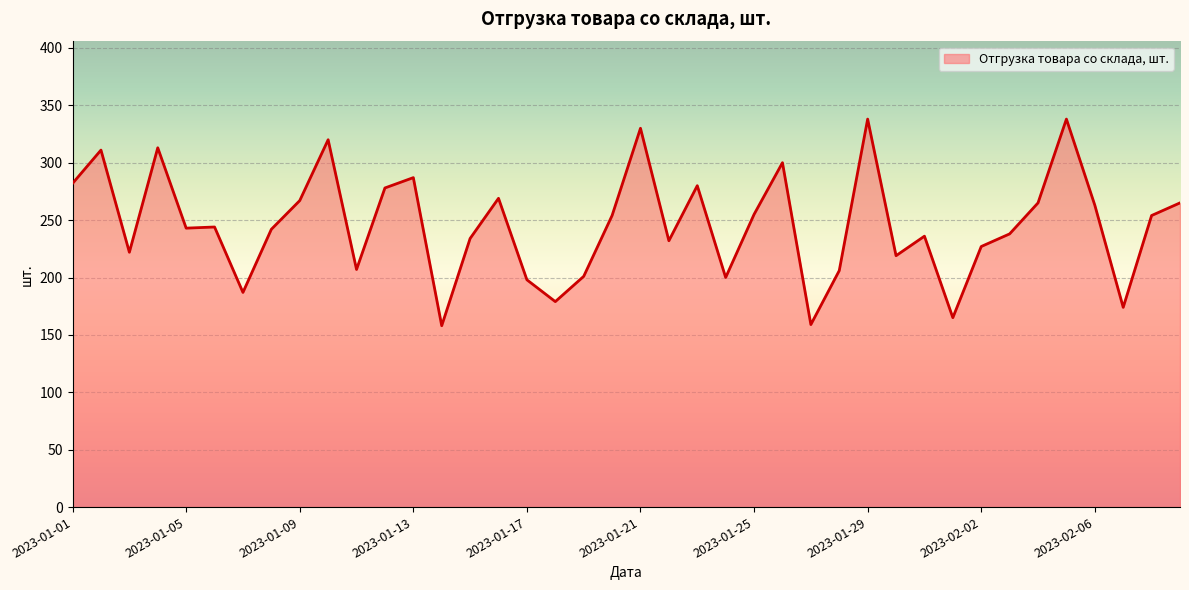

What is the difference between the maximum and minimum values?

180